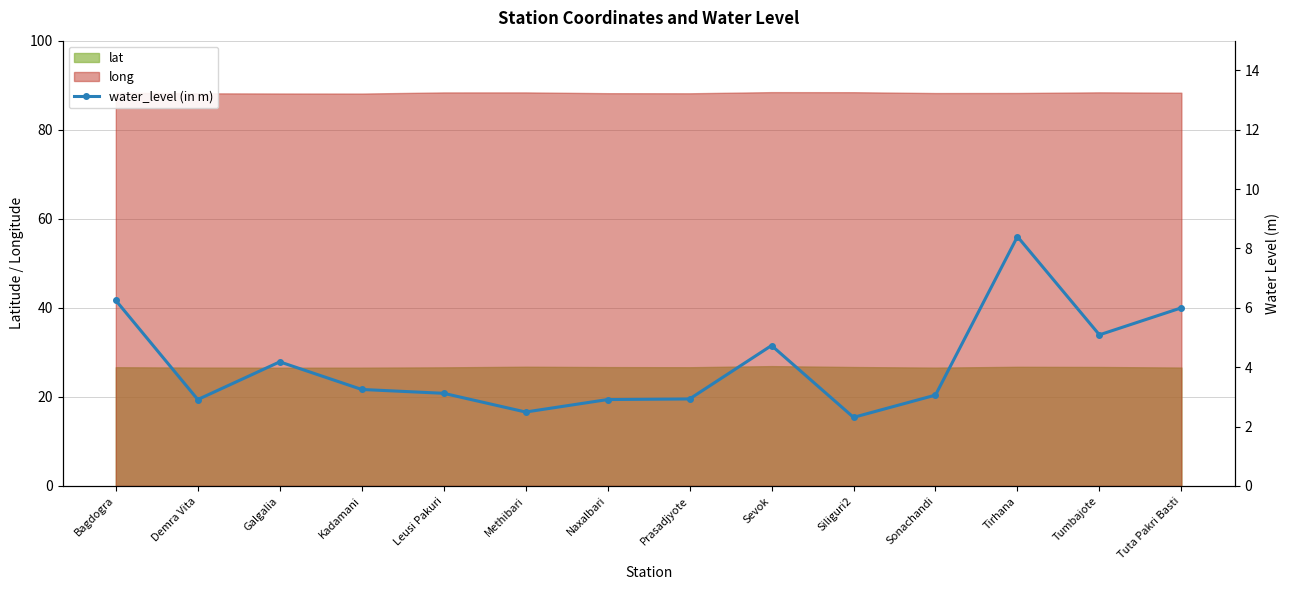

What is the label of the 5th point from the right?

Siliguri2